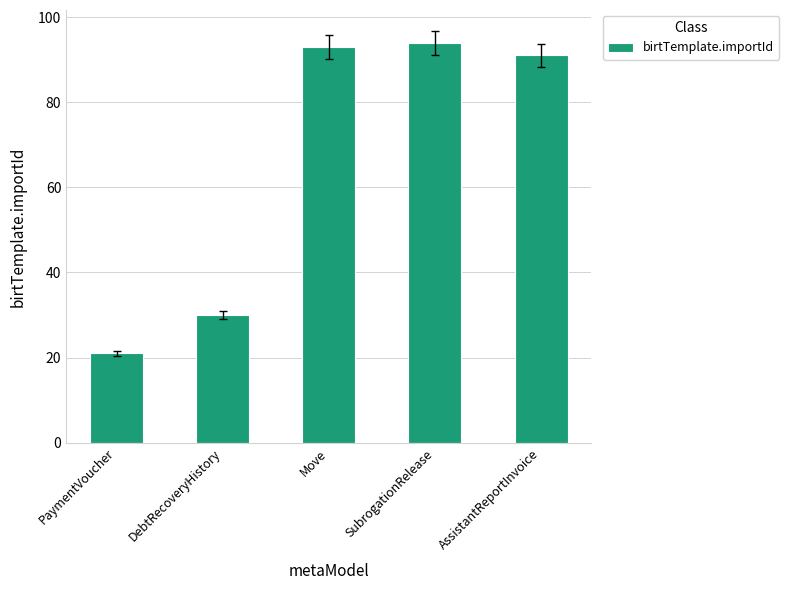

What is the sum of all values?

329